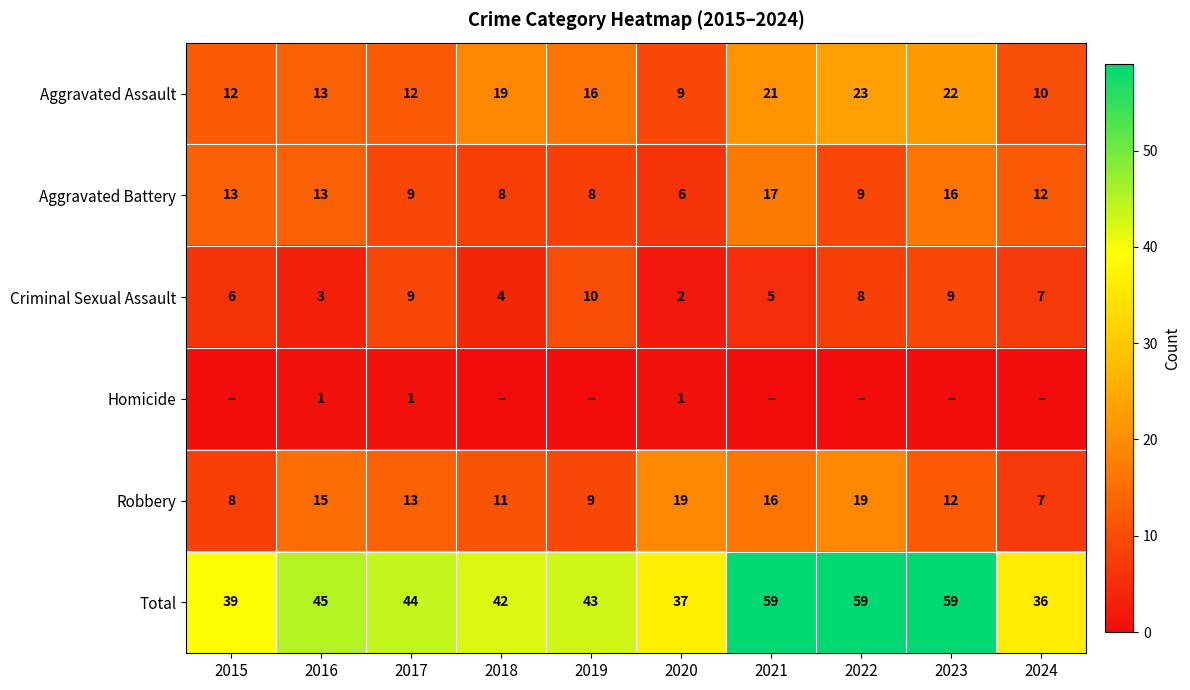

What is the approximate value of Total at 2015, to the nearest 5?

40